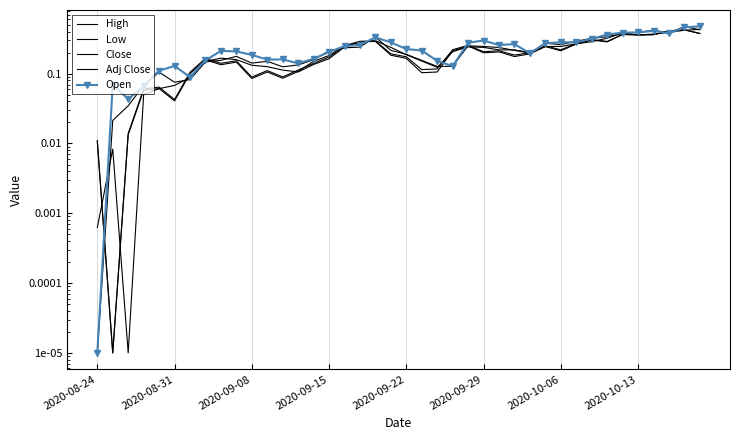

What is the difference between the highest and lowest values at 33?

0.1